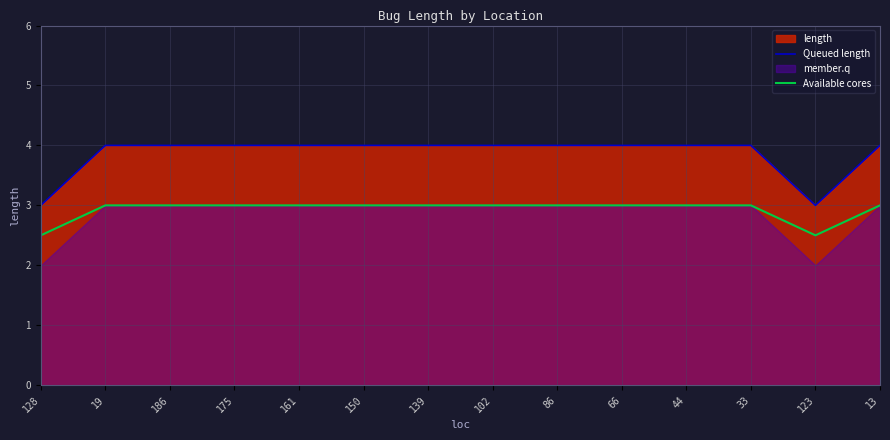

How many Queued length values are between 4 and 5?

12